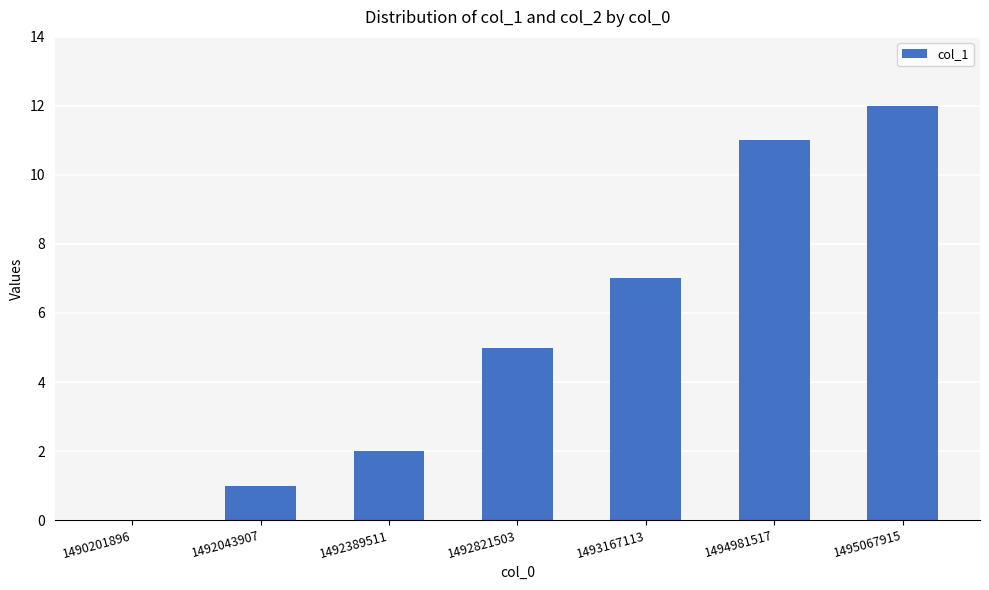

The value at 1490201896 is -8. True or false?

False